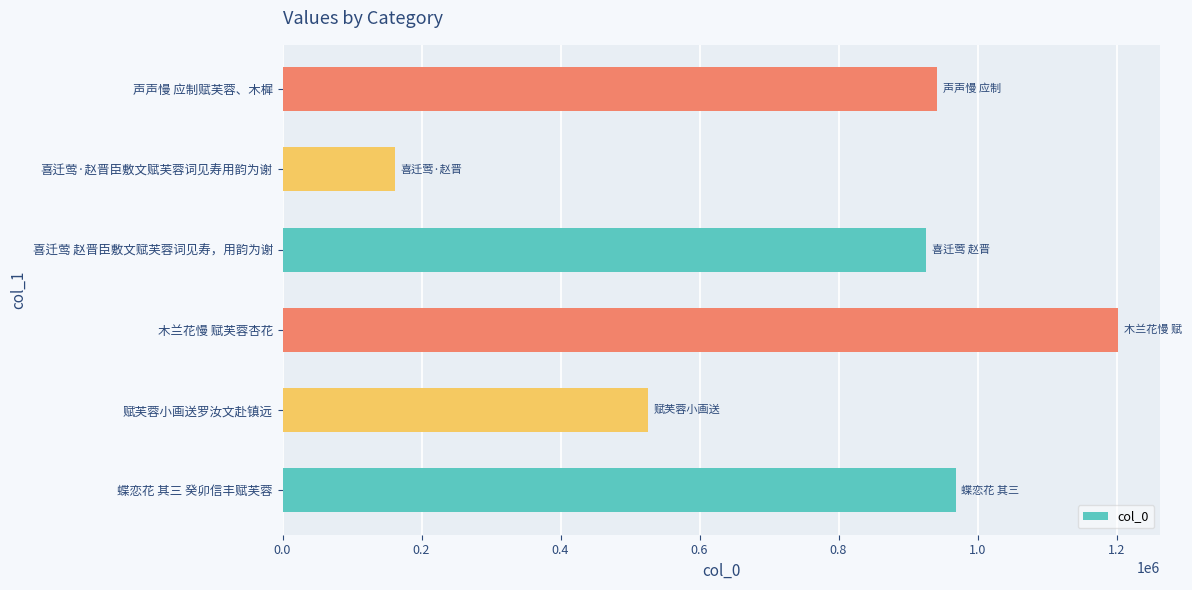

Reading bottom to top, transcribe all the data shown in this chart.

968643	525943	1202782	926039	161708	941716